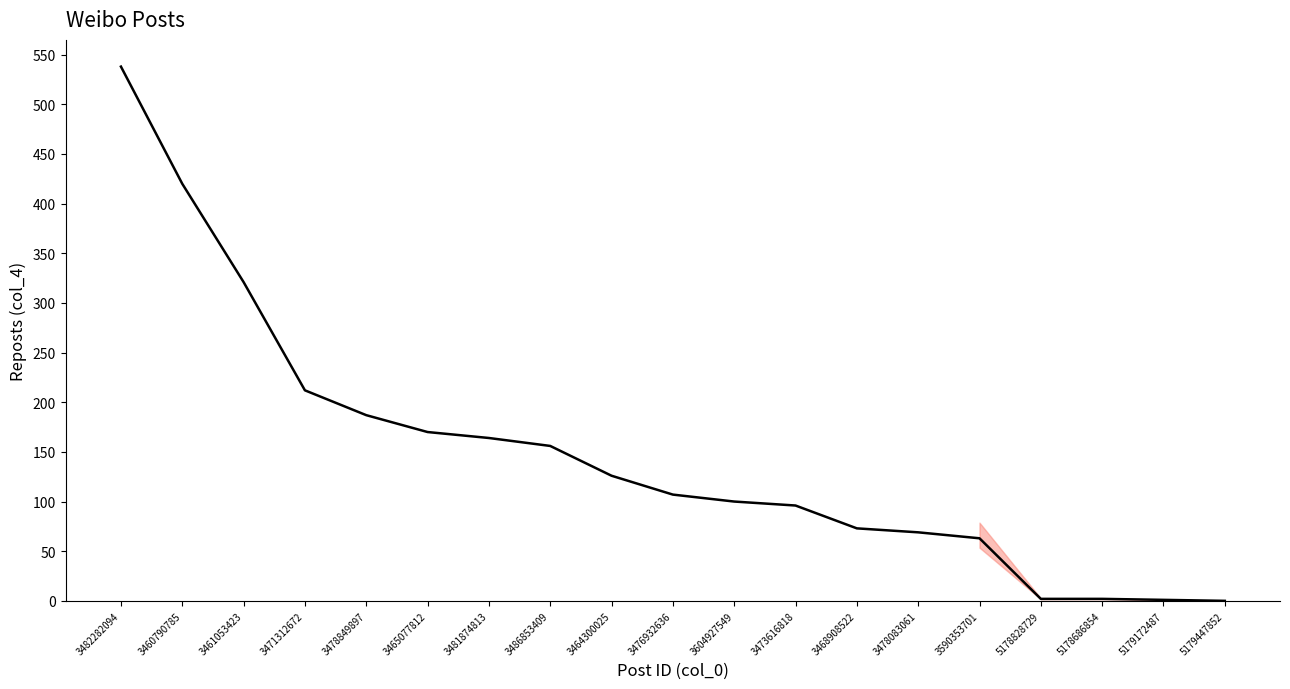

The value at 3468908522 is 73. True or false?

True